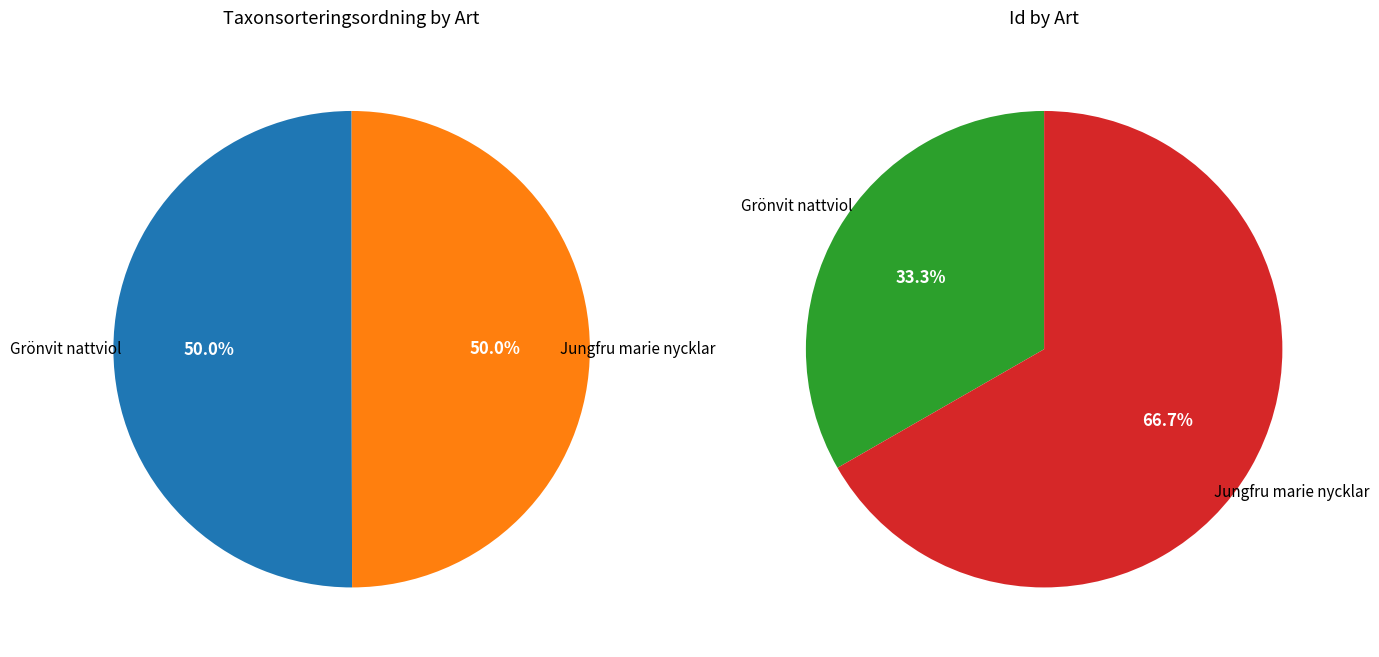

The Grönvit nattviol slice represents 39% of the pie. True or false?

False